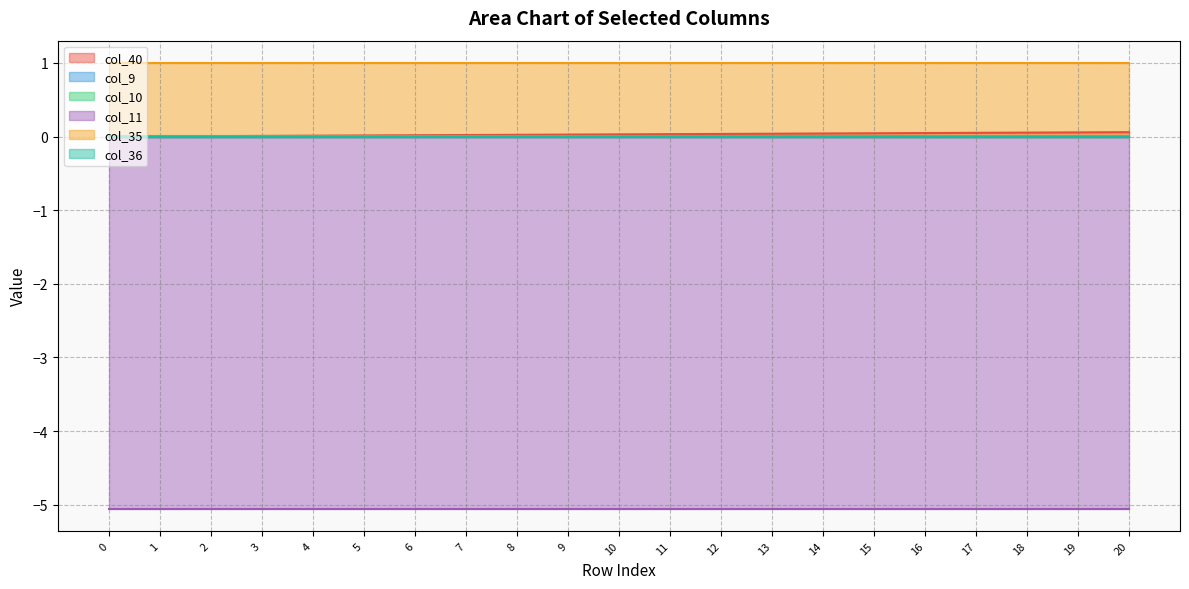

List the labels in order of col_36 value, largest first.

0, 1, 2, 3, 4, 5, 6, 7, 8, 9, 10, 11, 12, 13, 14, 15, 16, 17, 18, 19, 20